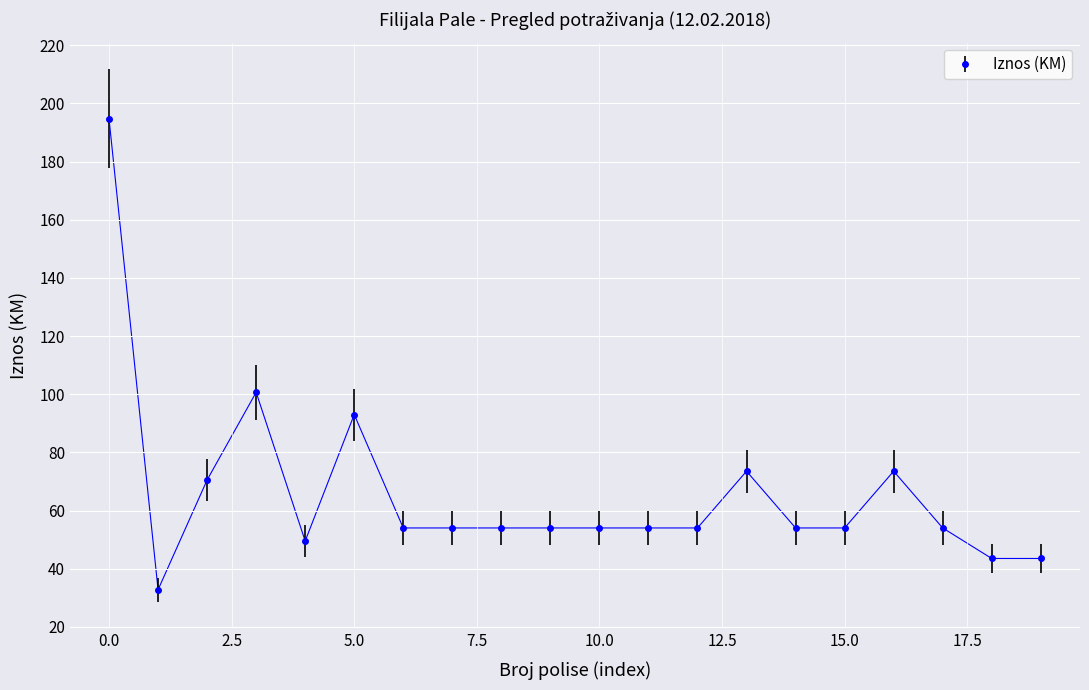

What is the minimum value shown in the chart?

32.8